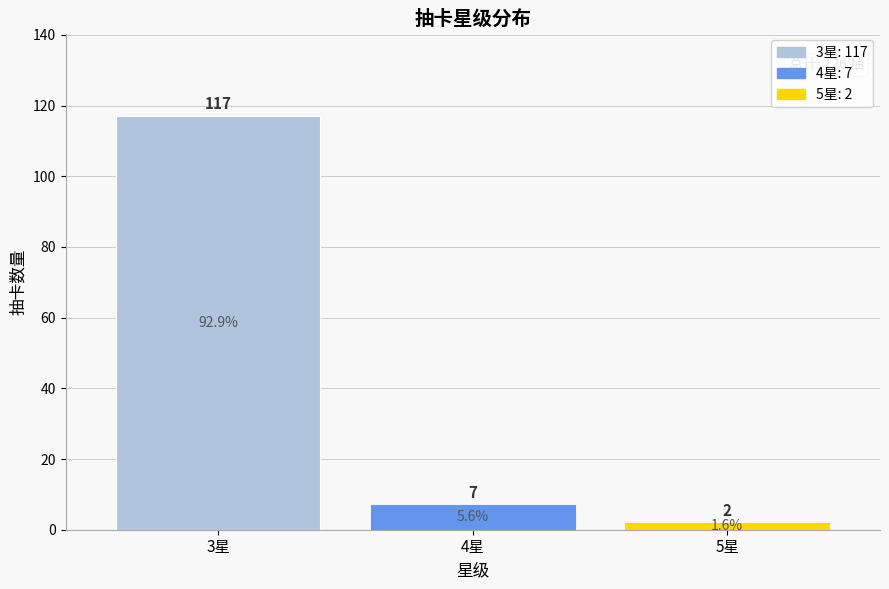

Reading left to right, transcribe all the data shown in this chart.

117	7	2